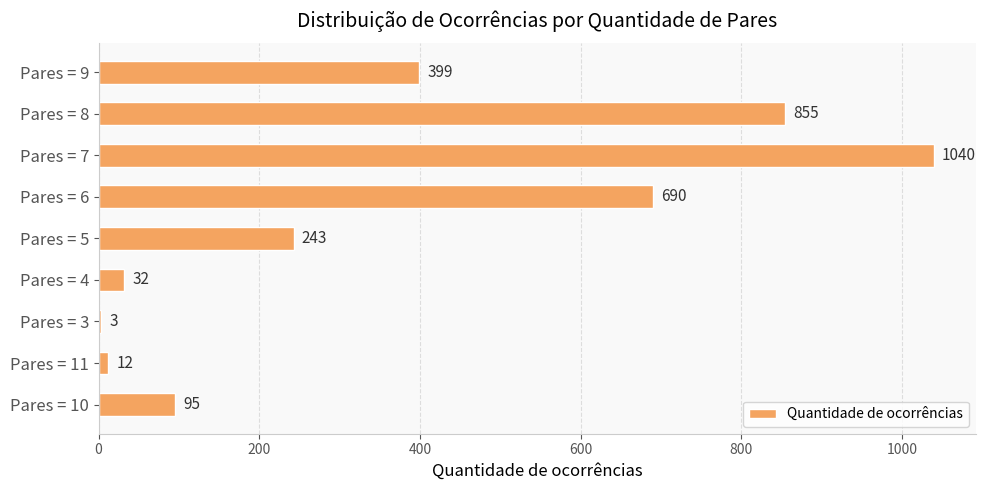

At which label is the value closest to 521?

Pares = 9